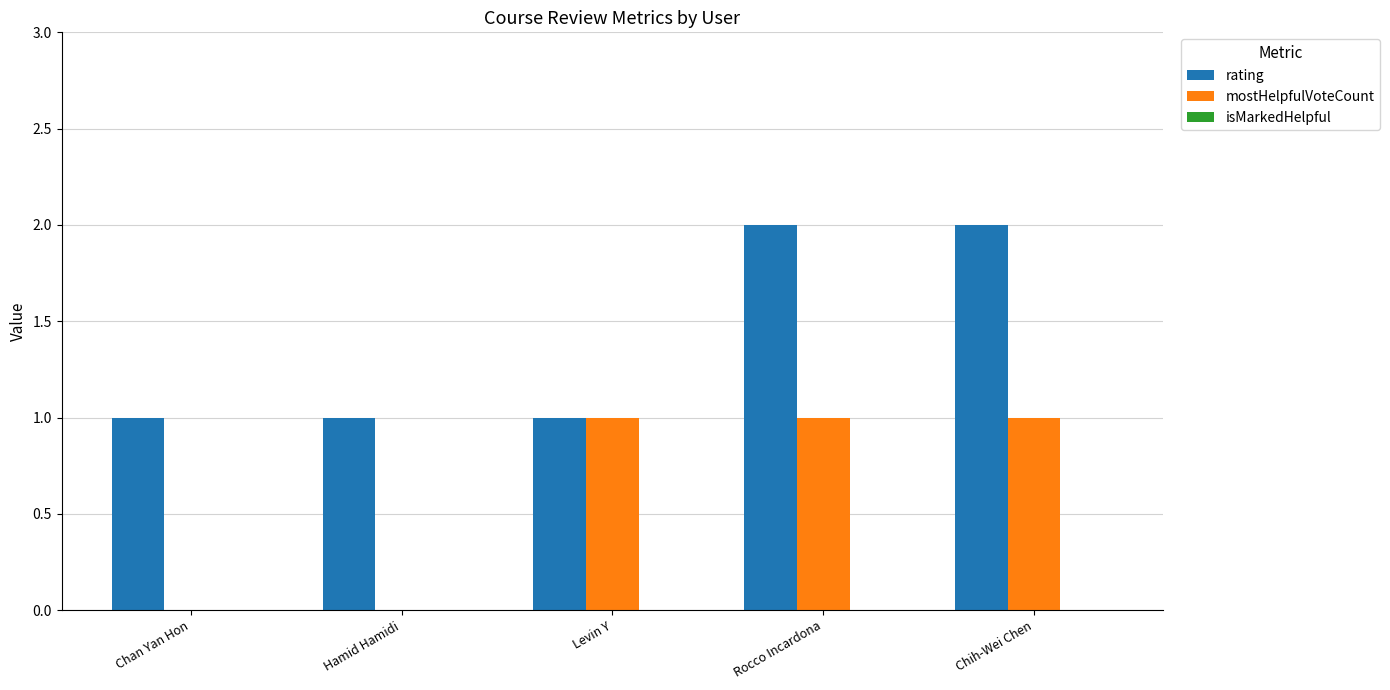

Between Hamid Hamidi and Levin Y, which series saw the biggest shift?

mostHelpfulVoteCount